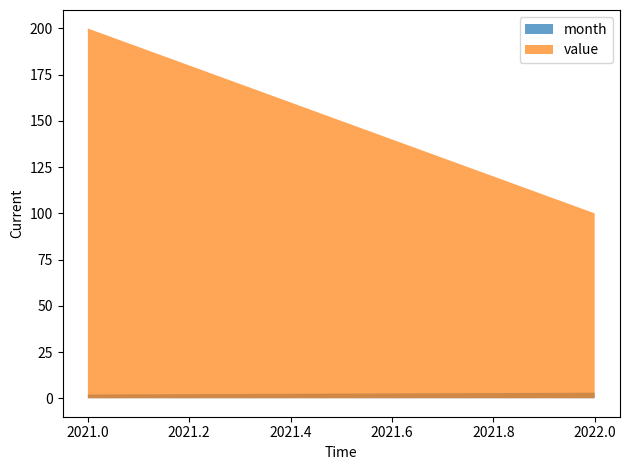

How many lines are shown in the chart?

2